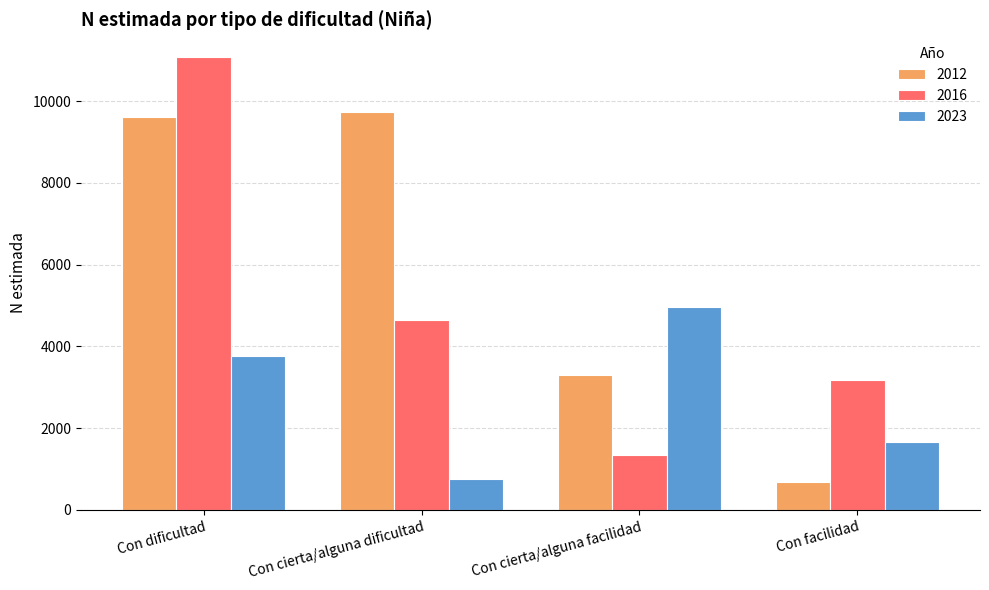

Reading left to right, transcribe all the data shown in this chart.

2012: 9602	9727	3308	685
2016: 11082	4635	1352	3181
2023: 3768	762	4960	1660